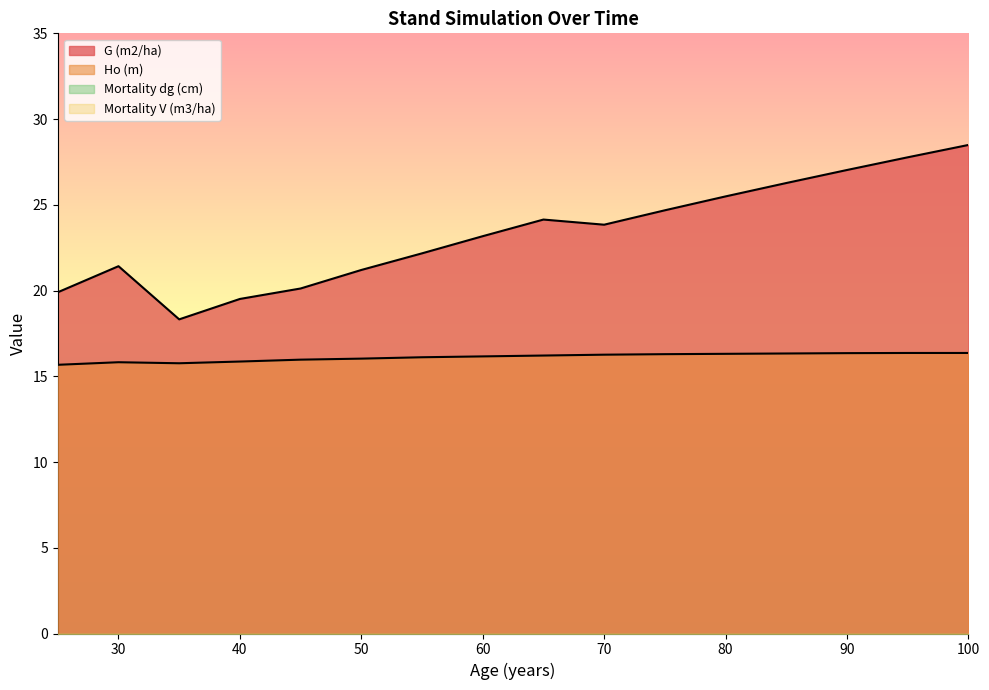

At how many categories does at least one series exceed 20?

13